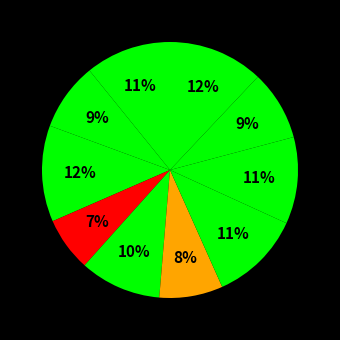

How many slices are in this pie chart?

10